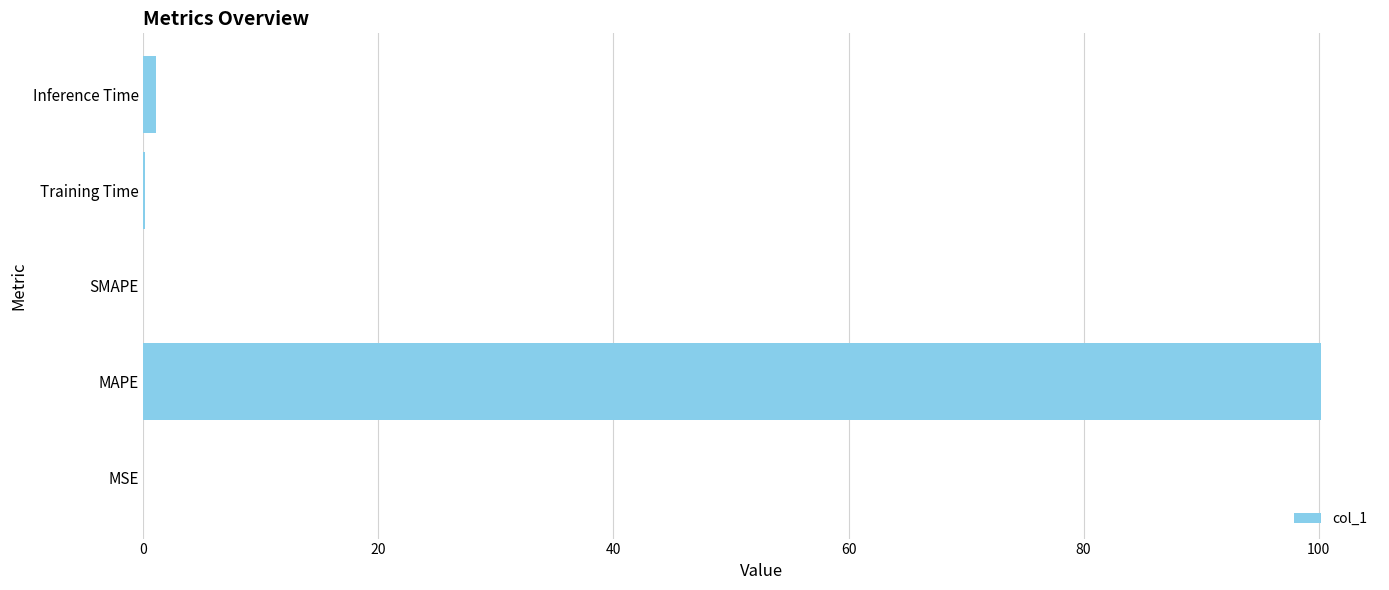

Are the bars horizontal?

Yes